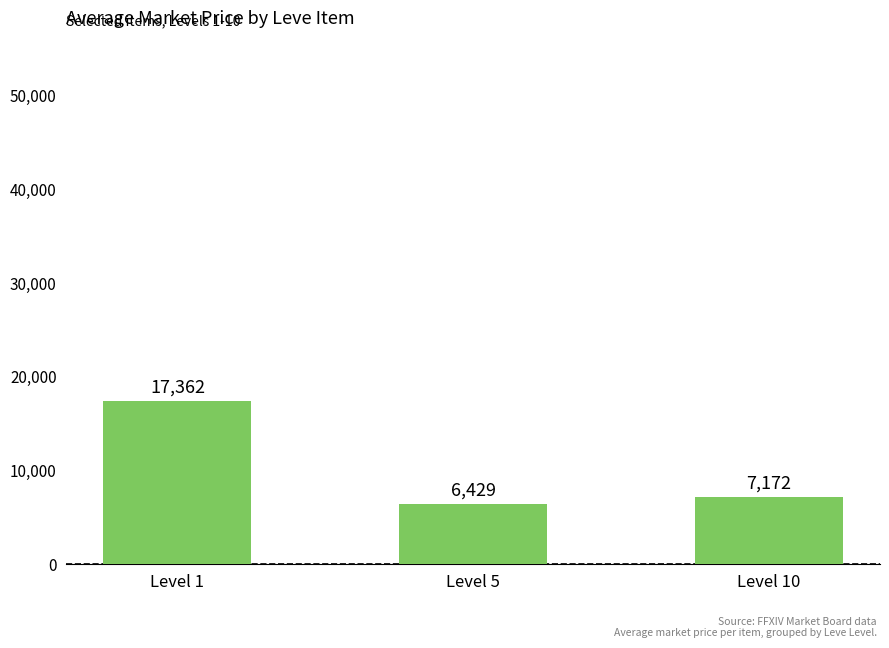

Which has a higher value, Level 5 or Level 10?

Level 10